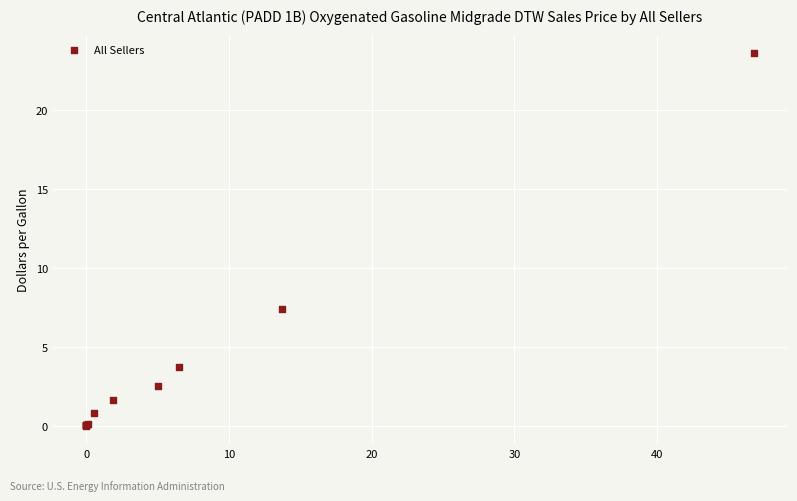

What Y value in the scatter plot is closest to 11?

7.4